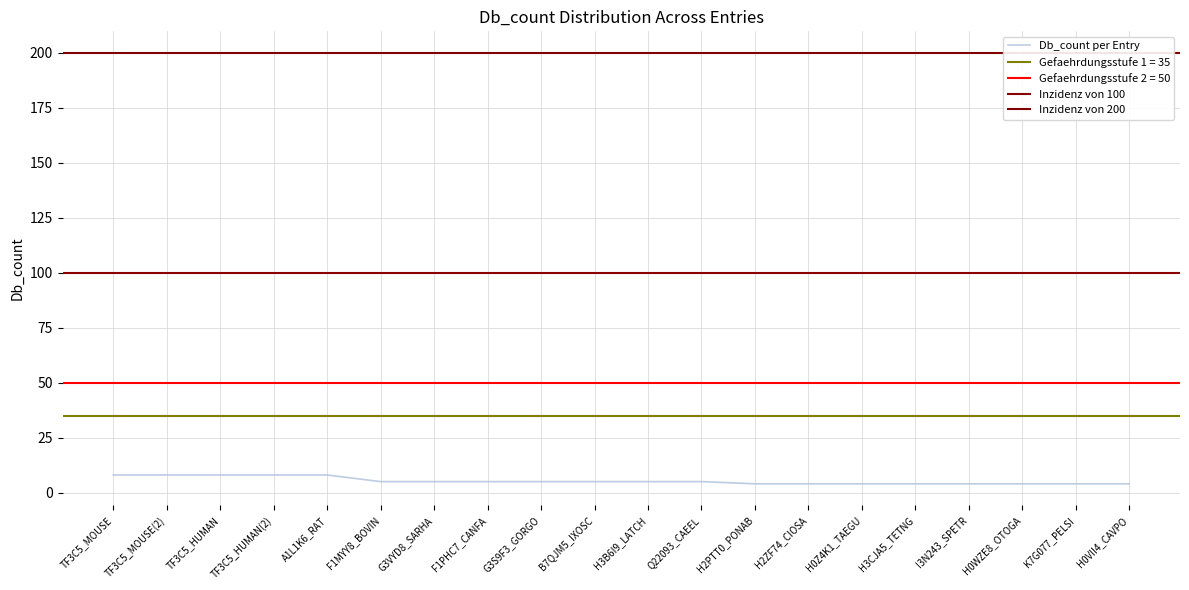

The value at F1PHC7_CANFA is 8. True or false?

False